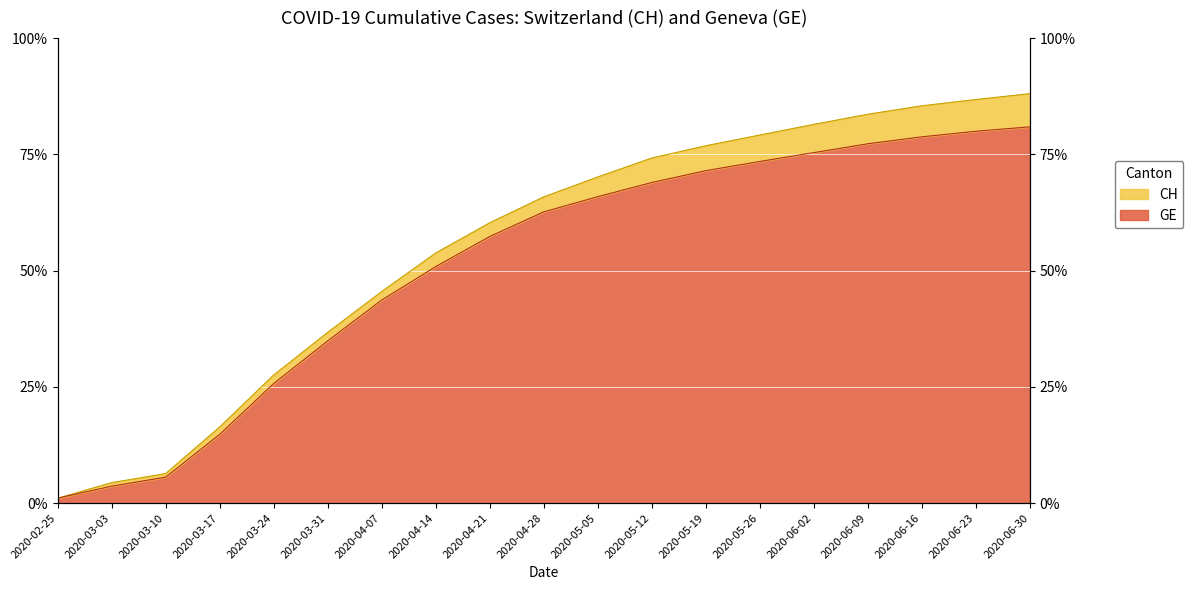

What is the sum of all GE values?

340308